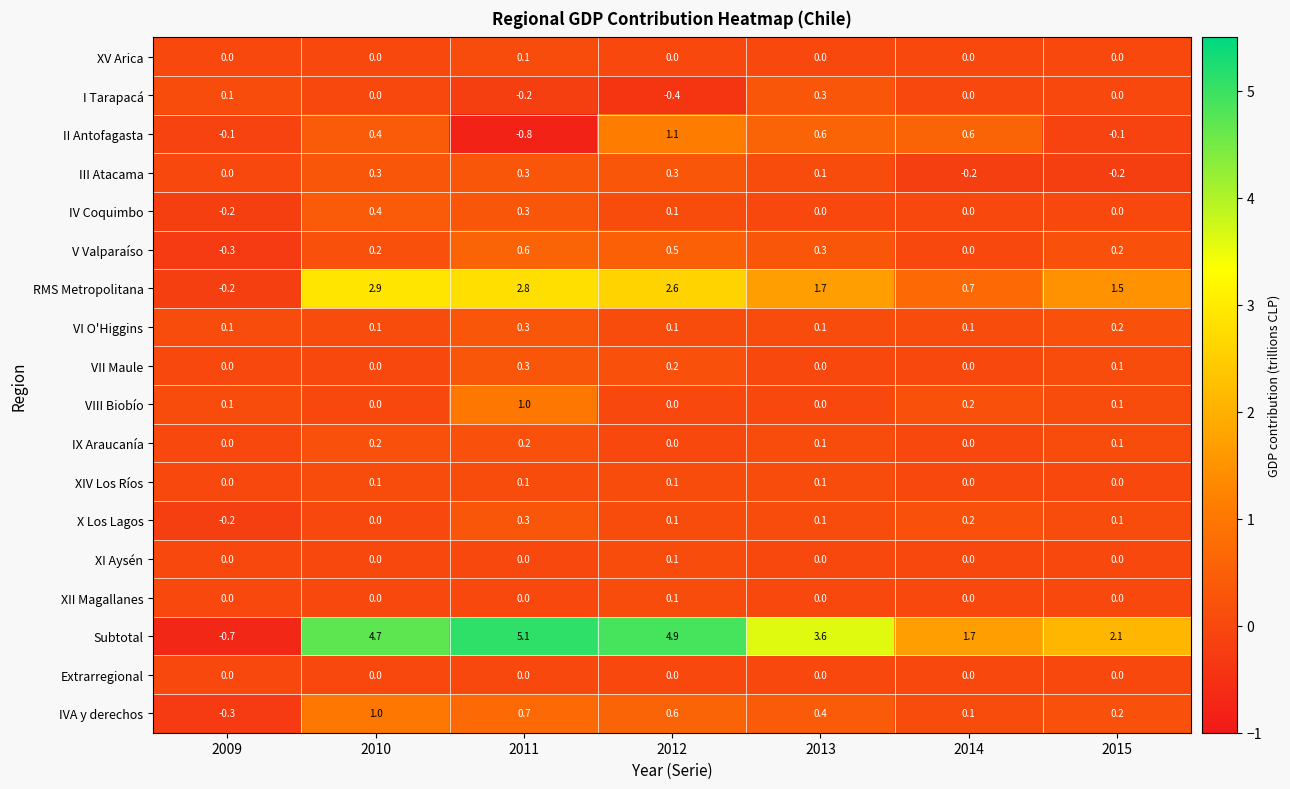

Count the number of categories in the chart.

7